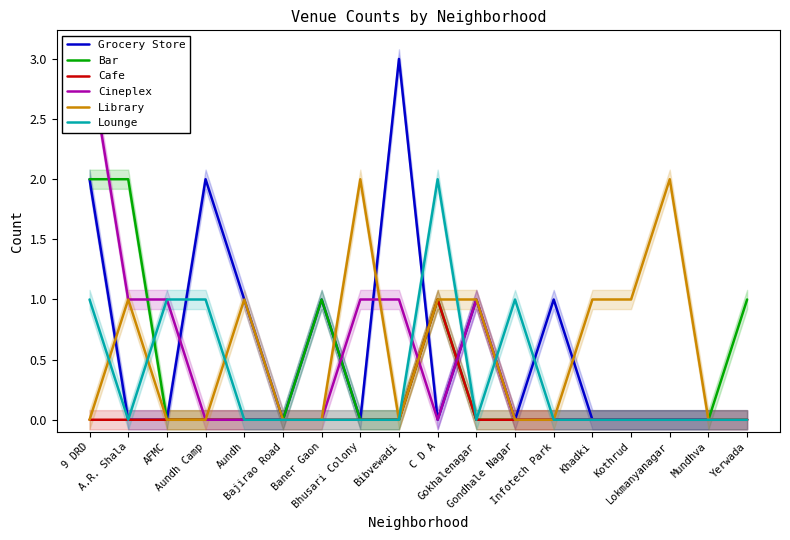

What is the difference between the second highest and minimum values in the Library series?

2